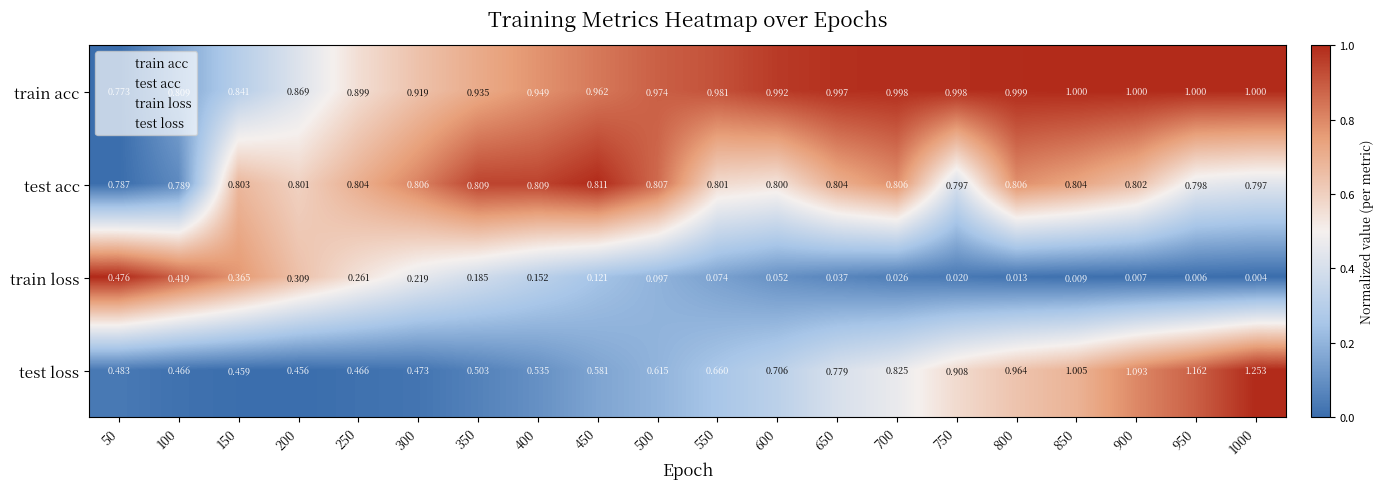

How many distinct data groups are displayed?

4